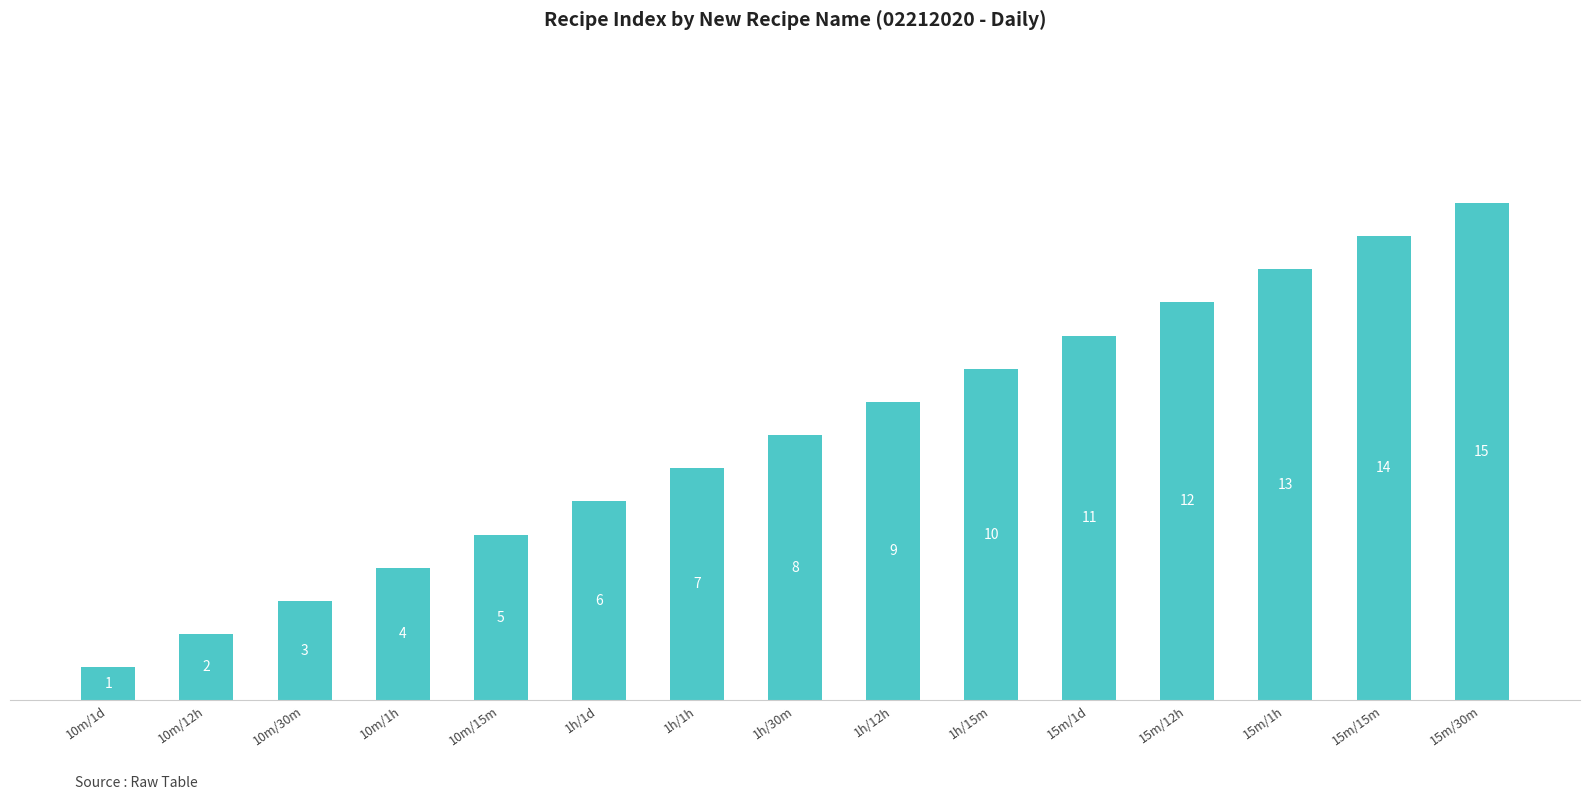

True or false: the data shows 5 at 10m/15m.

True